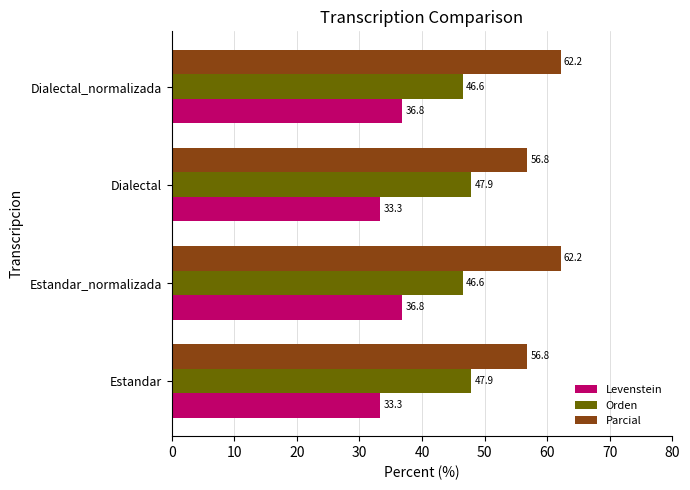

List the series in order of their peak value, lowest first.

Levenstein, Orden, Parcial